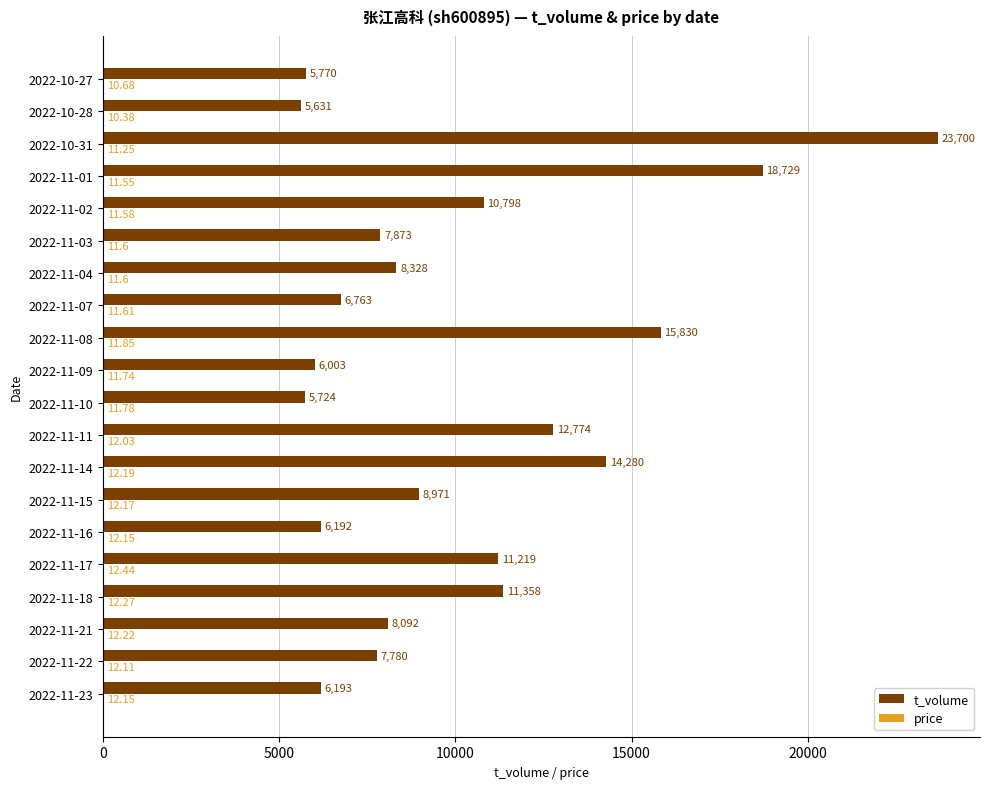

Which series changed the most between 2022-11-11 and 2022-11-07?

t_volume